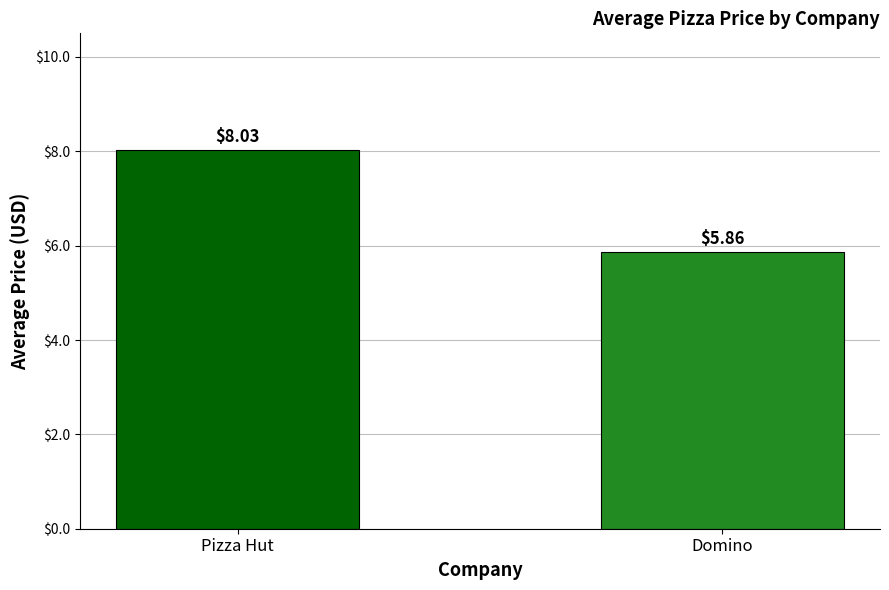

What is the change in value from Pizza Hut to Domino?

-2.2